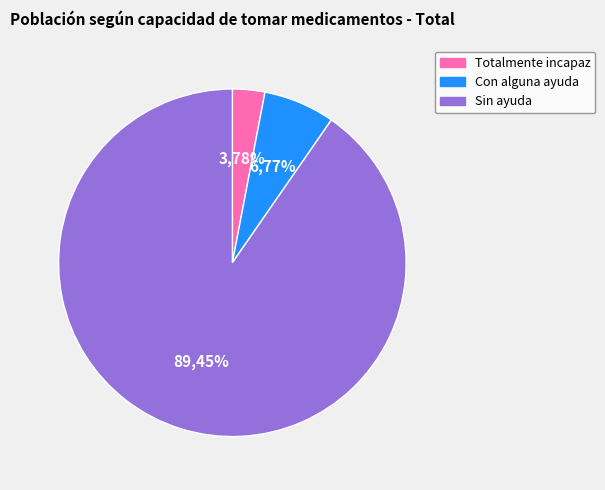

The Con alguna ayuda slice represents 1% of the pie. True or false?

False